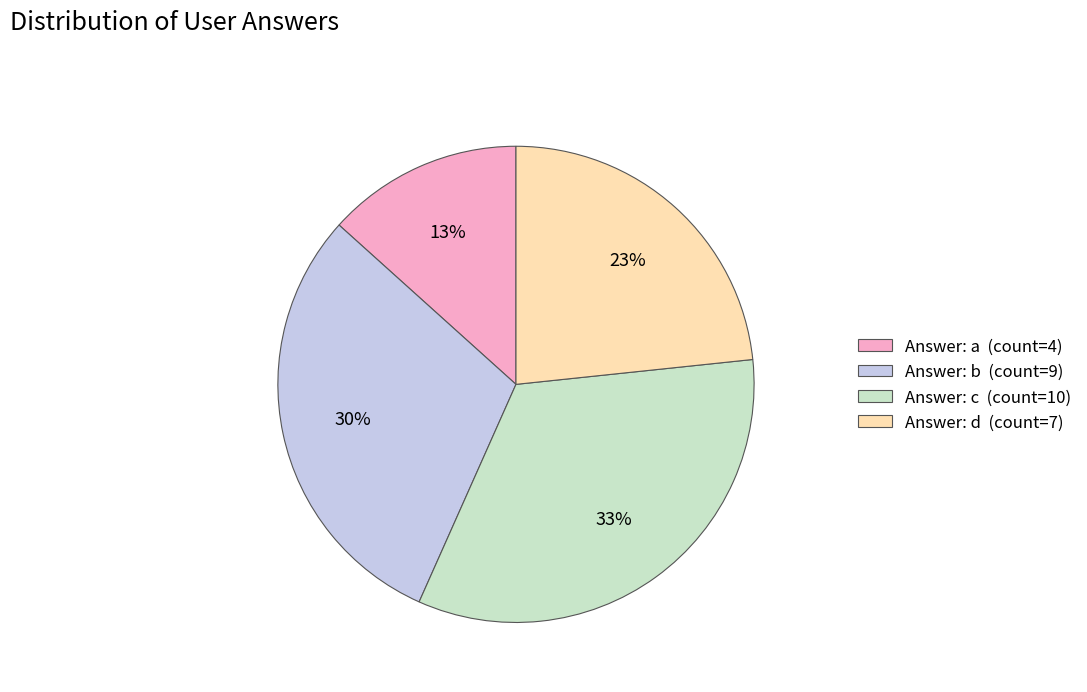

How many segments does this pie chart have?

4